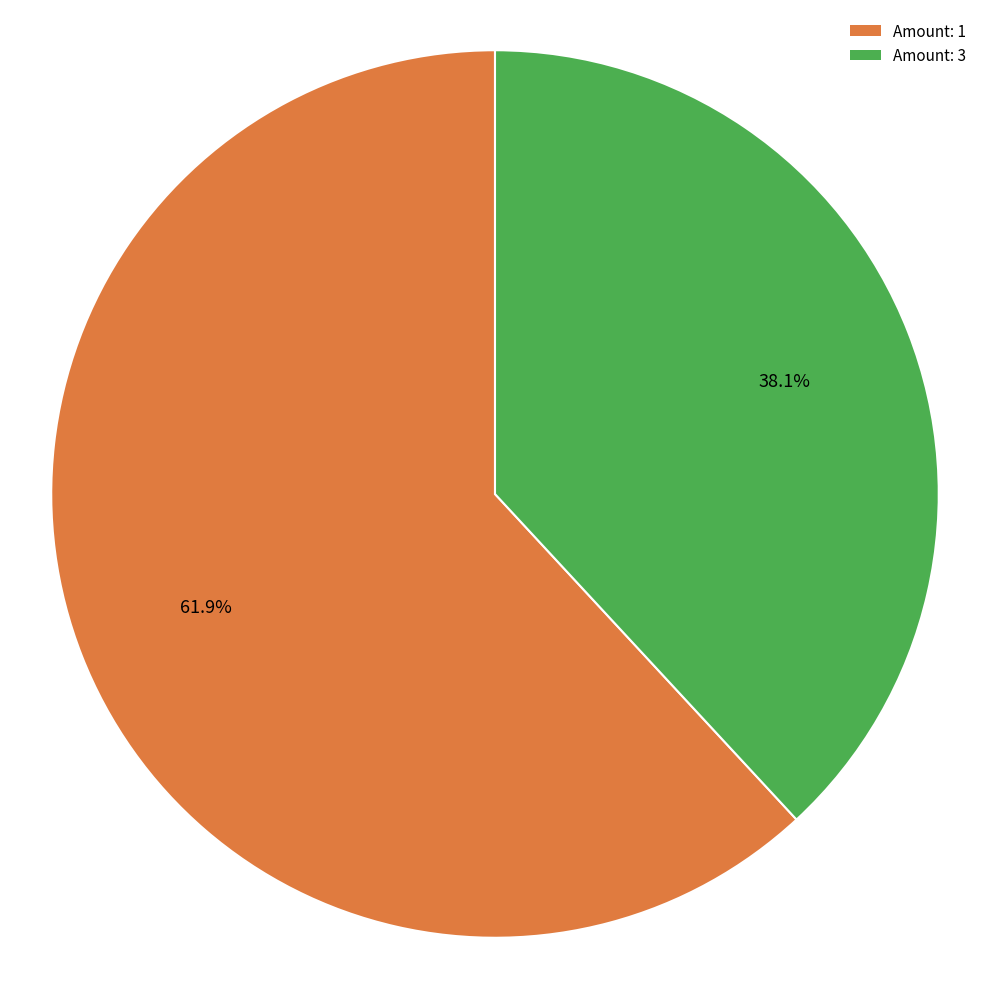

Rank the categories by value from highest to lowest.

Amount: 1, Amount: 3